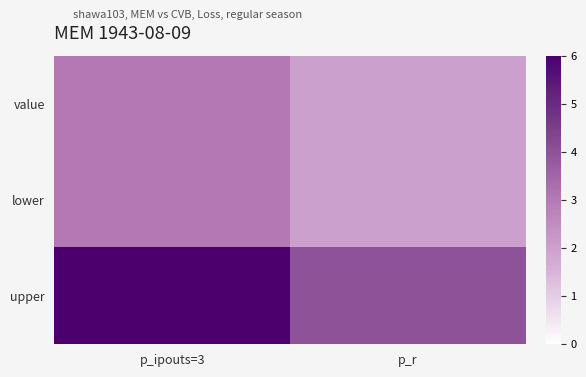

Between p_ipouts=3 and p_r, which is larger?

p_ipouts=3